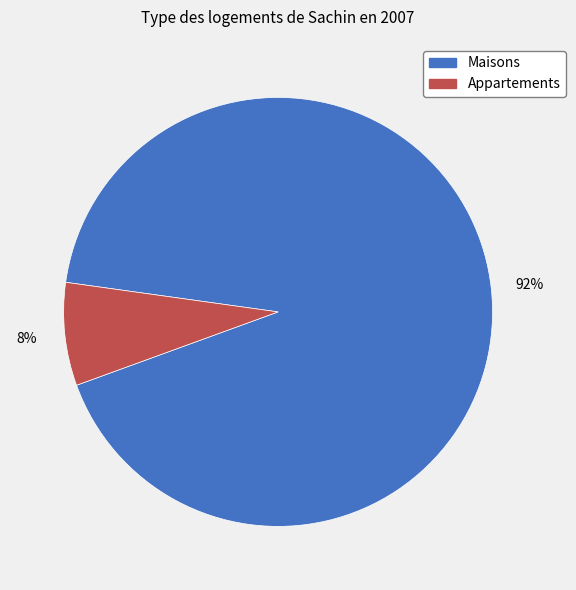

Does any single category account for the majority?

Yes